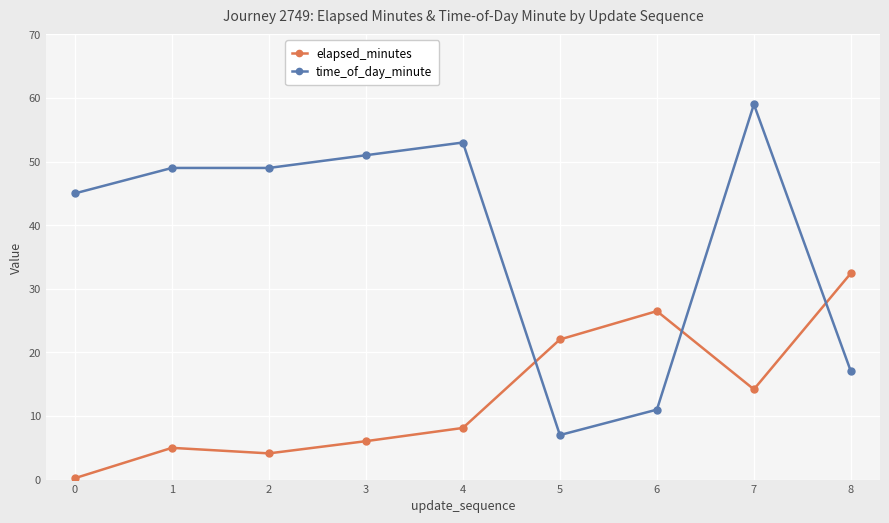

Reading right to left, transcribe all the data shown in this chart.

elapsed_minutes: 8=32.5	7=14.2	6=26.5	5=22.0	4=8.1	3=6.0	2=4.1	1=5.0	0=0.2
time_of_day_minute: 8=17.0	7=59.0	6=11.0	5=7.0	4=53.0	3=51.0	2=49.0	1=49.0	0=45.0